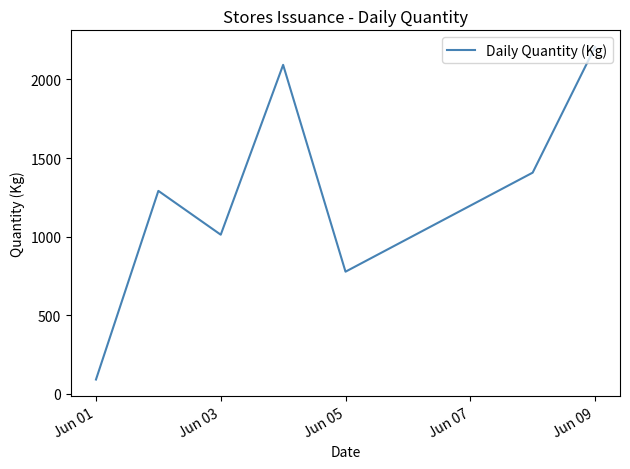

What is the maximum value shown in the chart?

2207.0